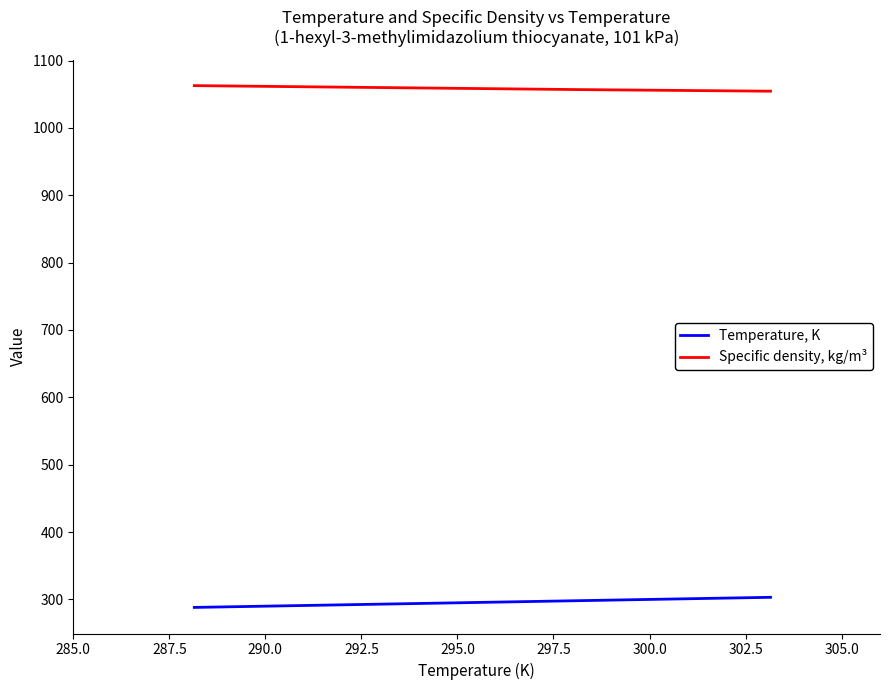

True or false: Specific density, kg/m³ has more than 2 interior local peaks.

False